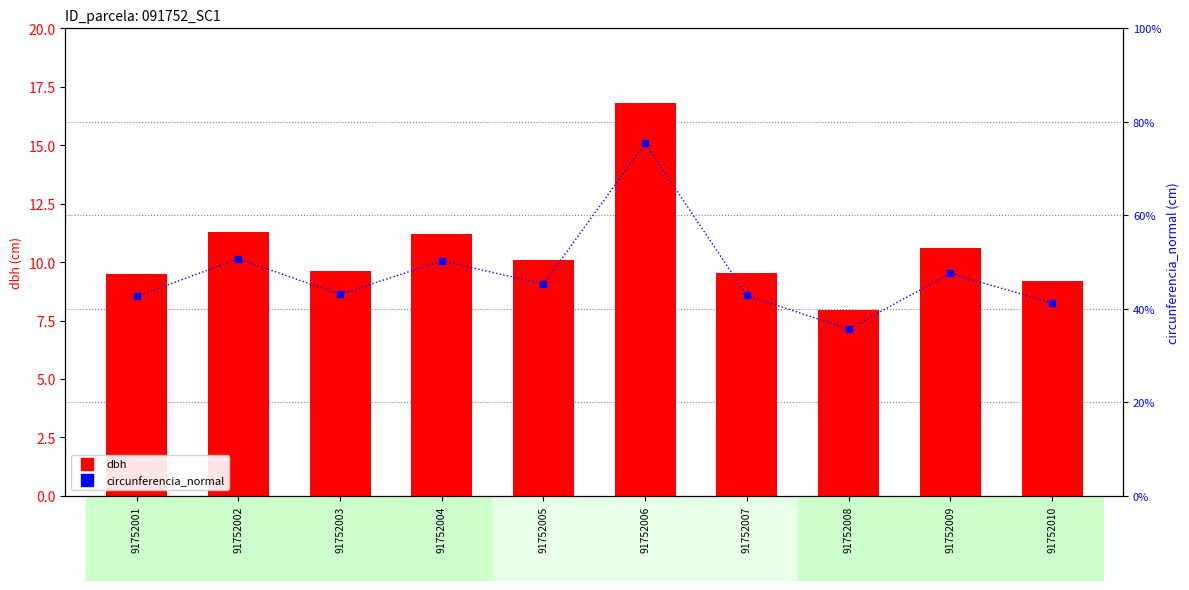

What is the sum of all circunferencia_normal values?

332.4